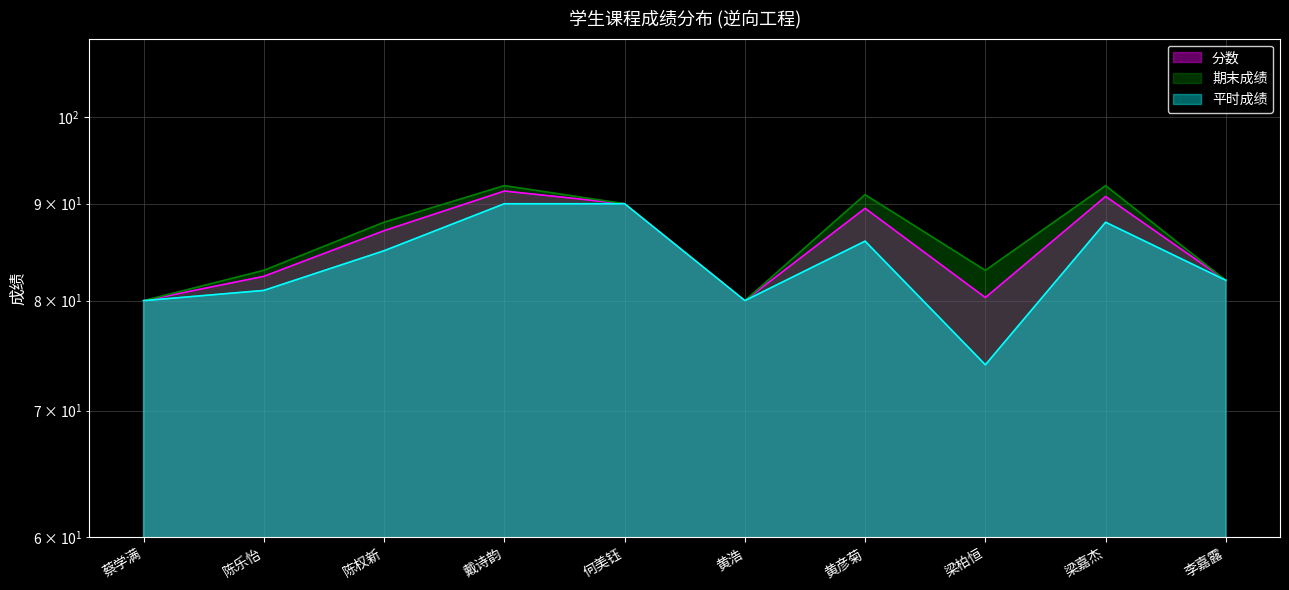

Where does the 平时成绩 series first go above 85?

戴诗韵